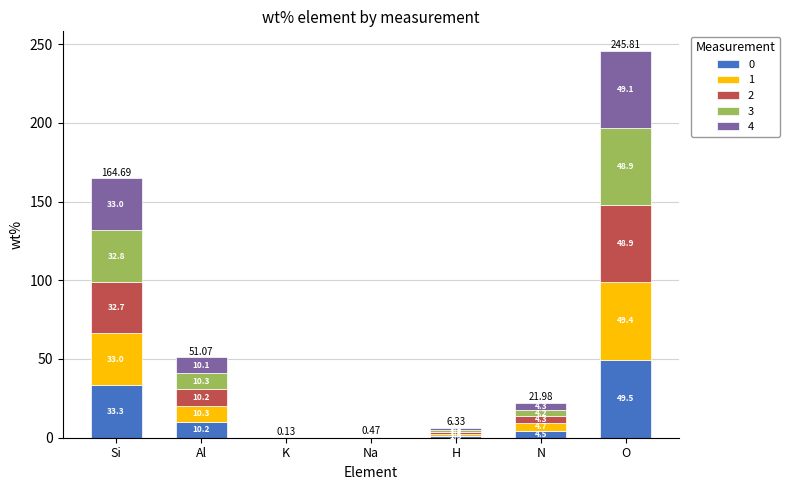

At which category is the sum across all series the highest?

O